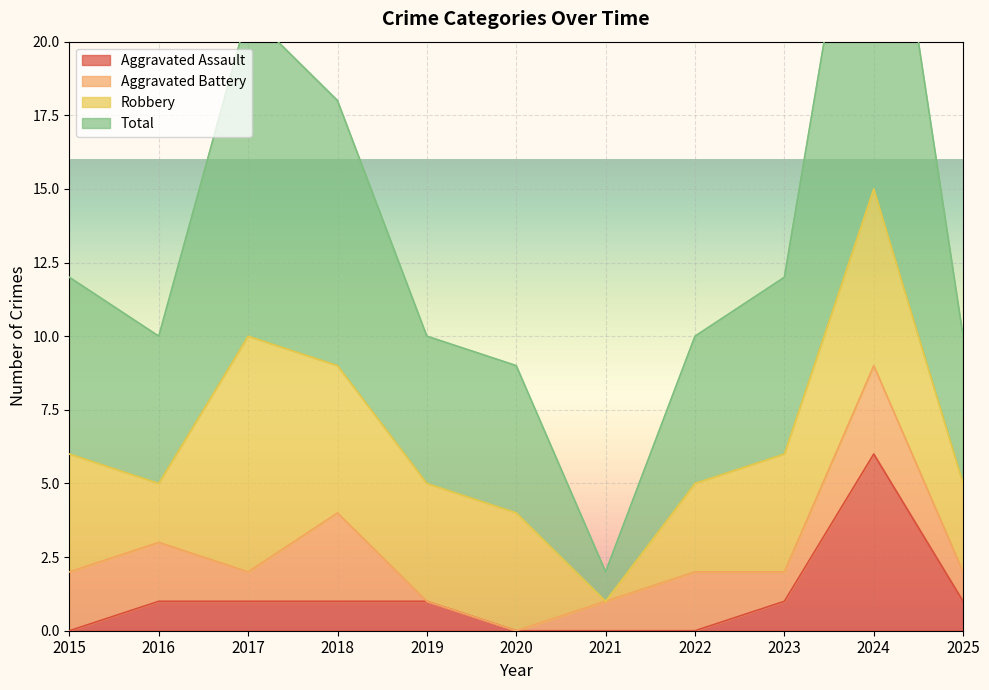

What is the highest value of the Total series?

30